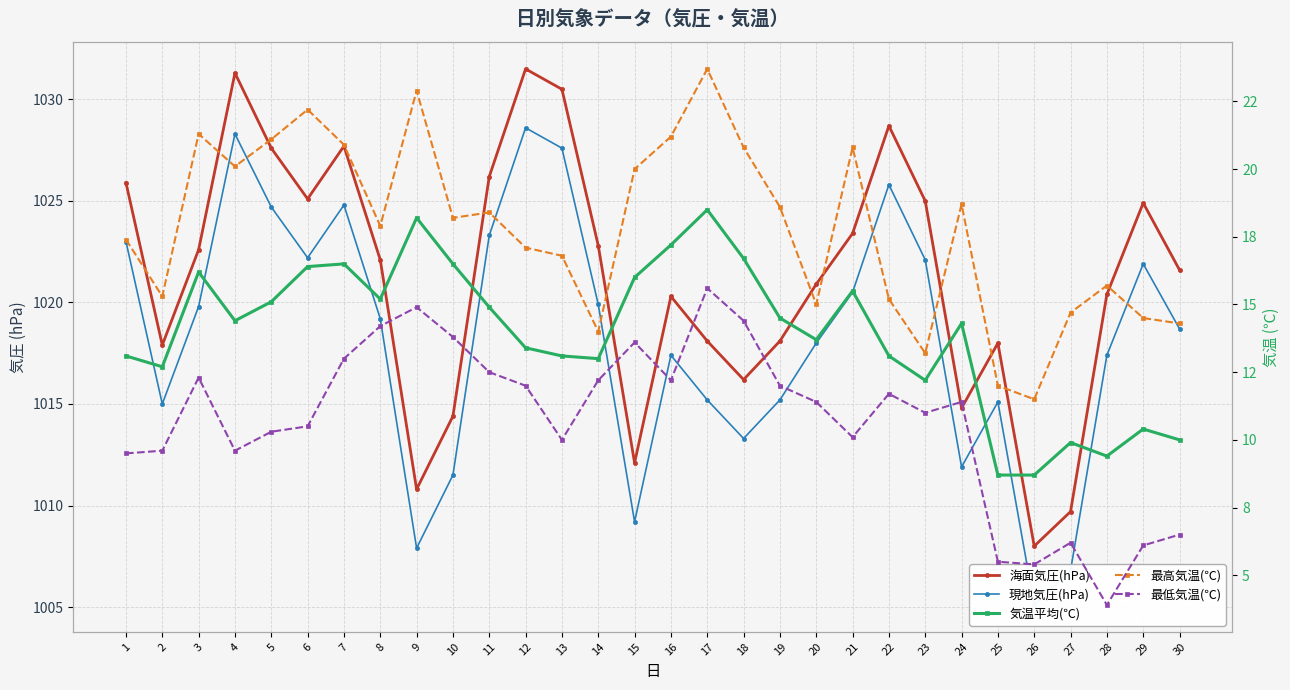

Read the 最低気温(℃) value at 11.

12.5